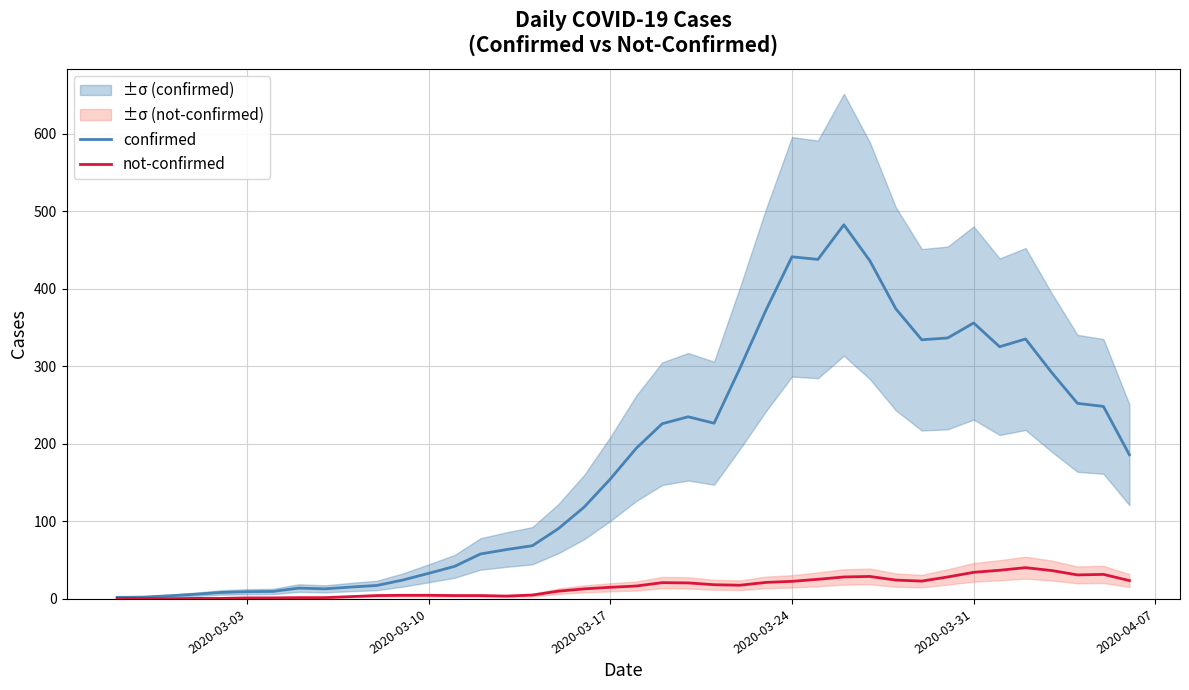

In confirmed, how many points are lower than both neighbors (excluding endpoints)?

5